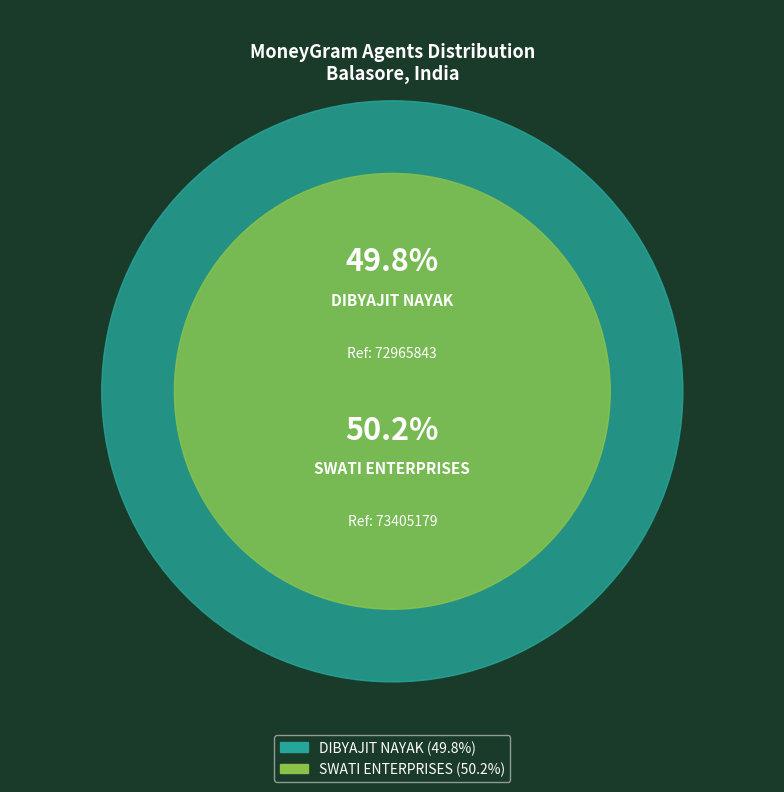

To the nearest percent, what is the average slice percentage?

50%